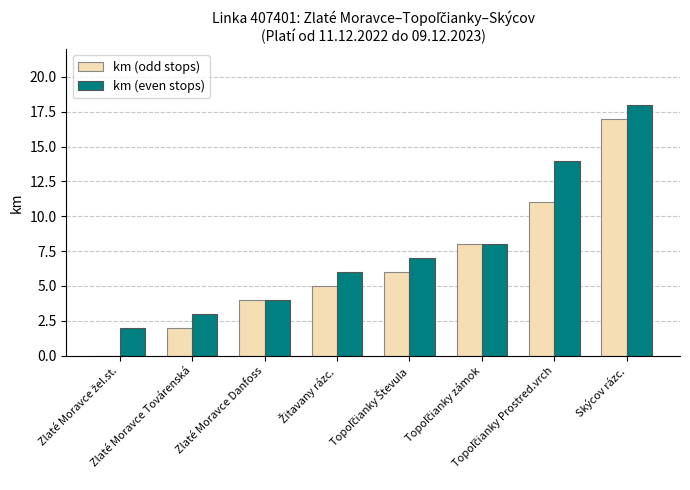

What is the maximum value for km (odd stops)?

17